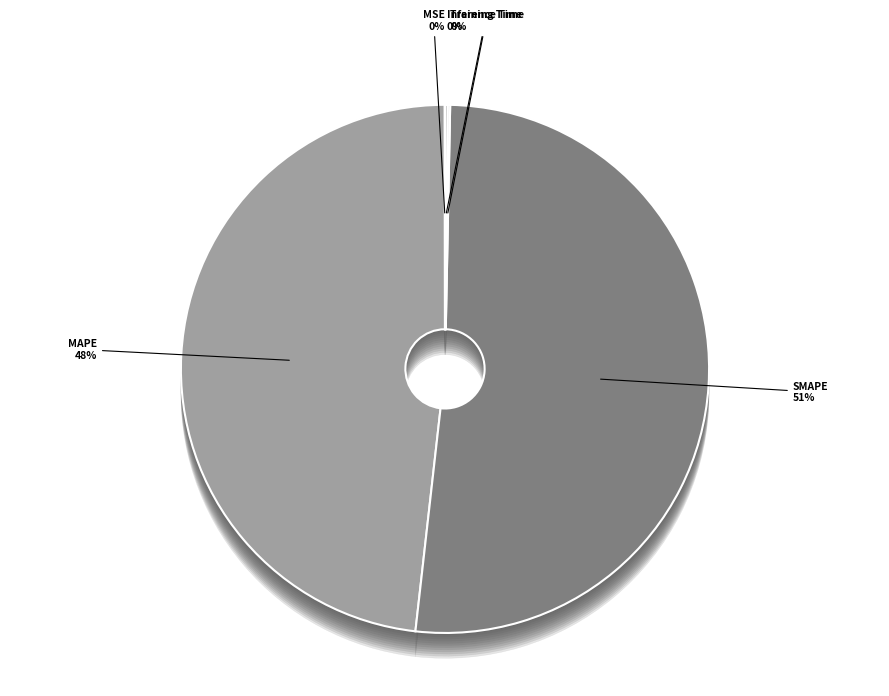

True or false: MAPE accounts for 41% of the total.

False